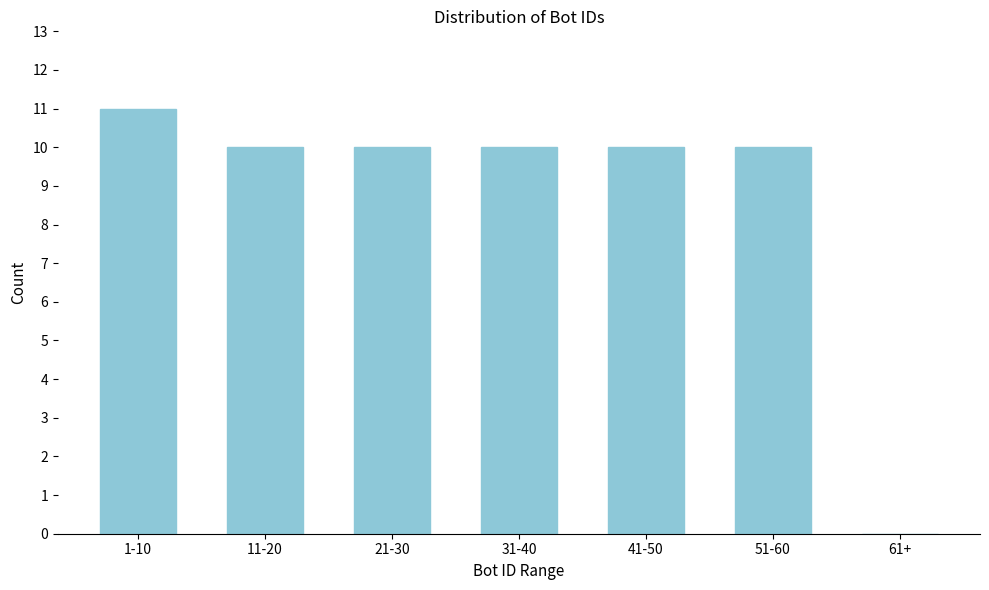

Reading right to left, list all the values displayed in this chart.

61+=0	51-60=10	41-50=10	31-40=10	21-30=10	11-20=10	1-10=11